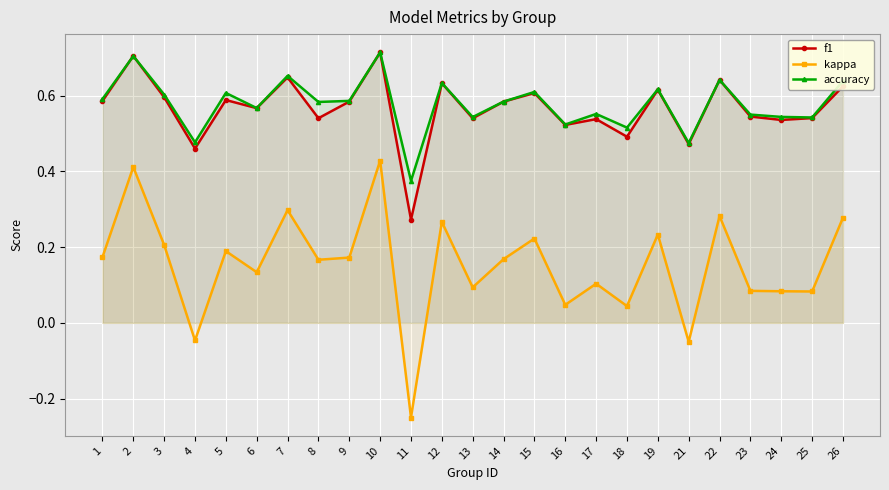

Reading right to left, list all the values displayed in this chart.

f1: 0.6	0.5	0.5	0.5	0.6	0.5	0.6	0.5	0.5	0.5	0.6	0.6	0.5	0.6	0.3	0.7	0.6	0.5	0.6	0.6	0.6	0.5	0.6	0.7	0.6
kappa: 0.3	0.1	0.1	0.1	0.3	-0.1	0.2	0.0	0.1	0.0	0.2	0.2	0.1	0.3	-0.2	0.4	0.2	0.2	0.3	0.1	0.2	-0.0	0.2	0.4	0.2
accuracy: 0.6	0.5	0.5	0.6	0.6	0.5	0.6	0.5	0.6	0.5	0.6	0.6	0.5	0.6	0.4	0.7	0.6	0.6	0.7	0.6	0.6	0.5	0.6	0.7	0.6